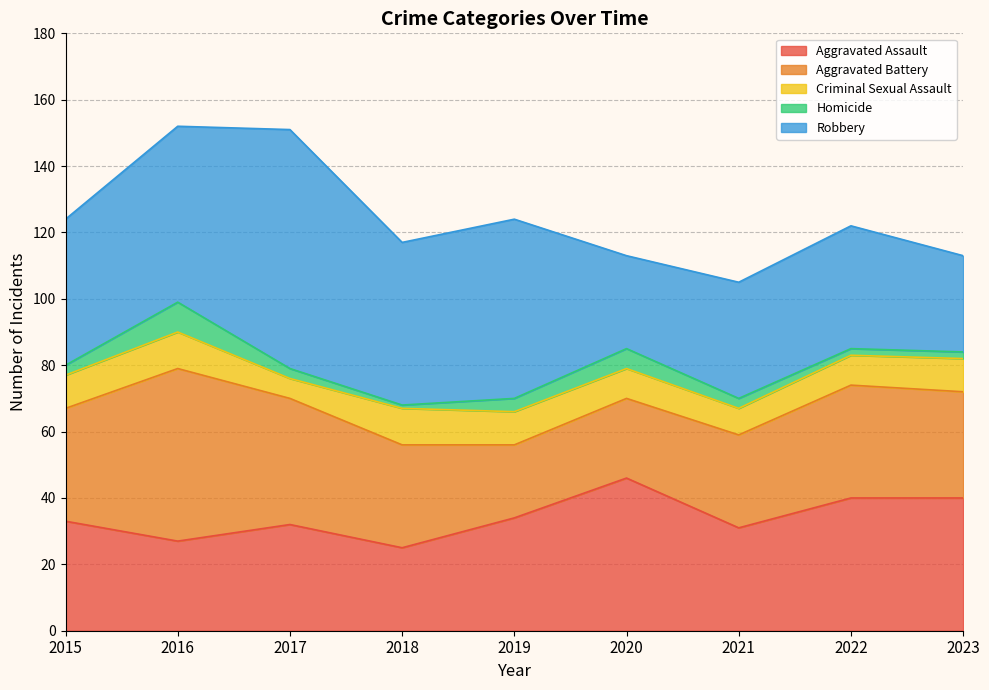

At which label is Criminal Sexual Assault closest to 8?

2021